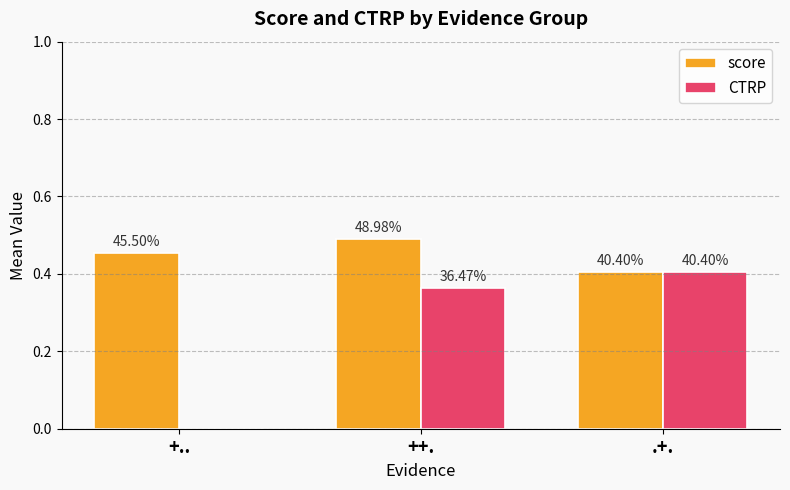

What are all the series names shown in the legend?

score, CTRP